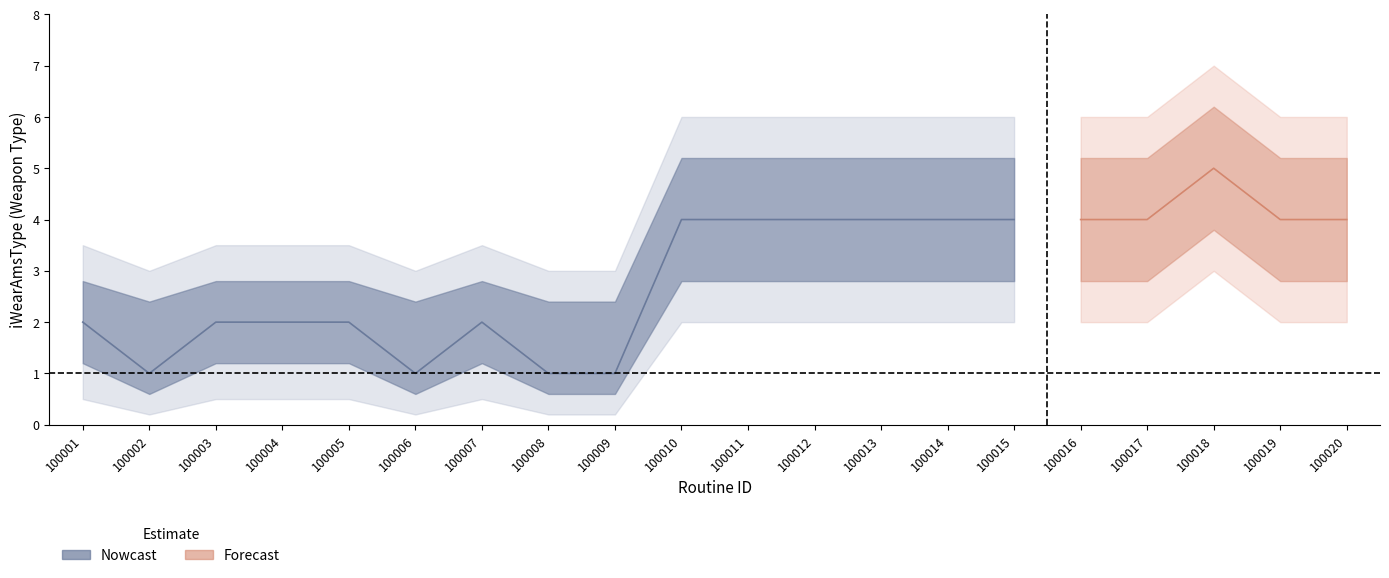

What is the difference between the second highest and second lowest values in the lower_wide series?

1.8